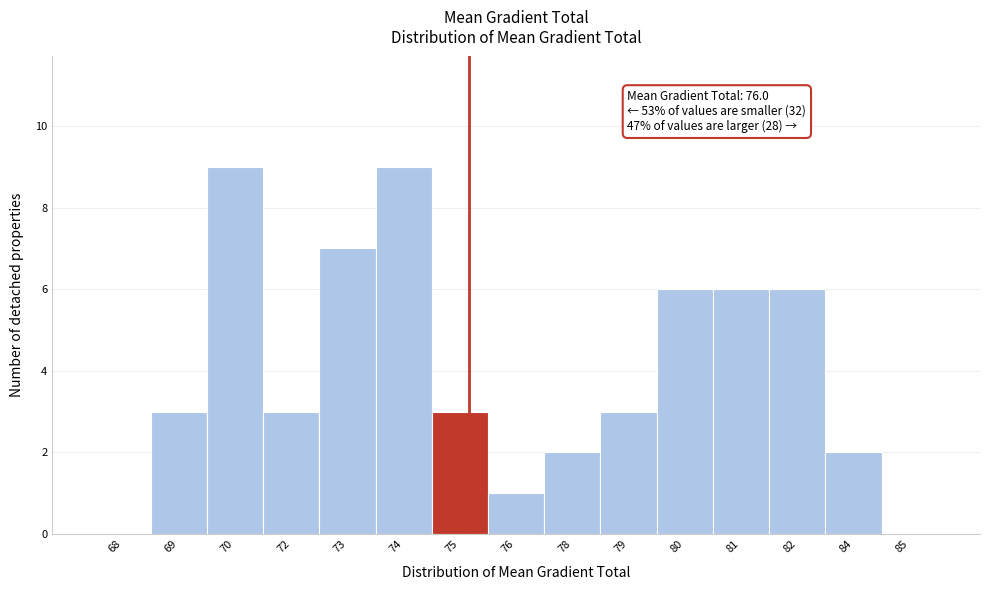

Reading left to right, extract all data points from this chart.

68=0	69=3	70=9	72=3	73=7	74=9	75=3	76=1	78=2	79=3	80=6	81=6	82=6	84=2	85=0